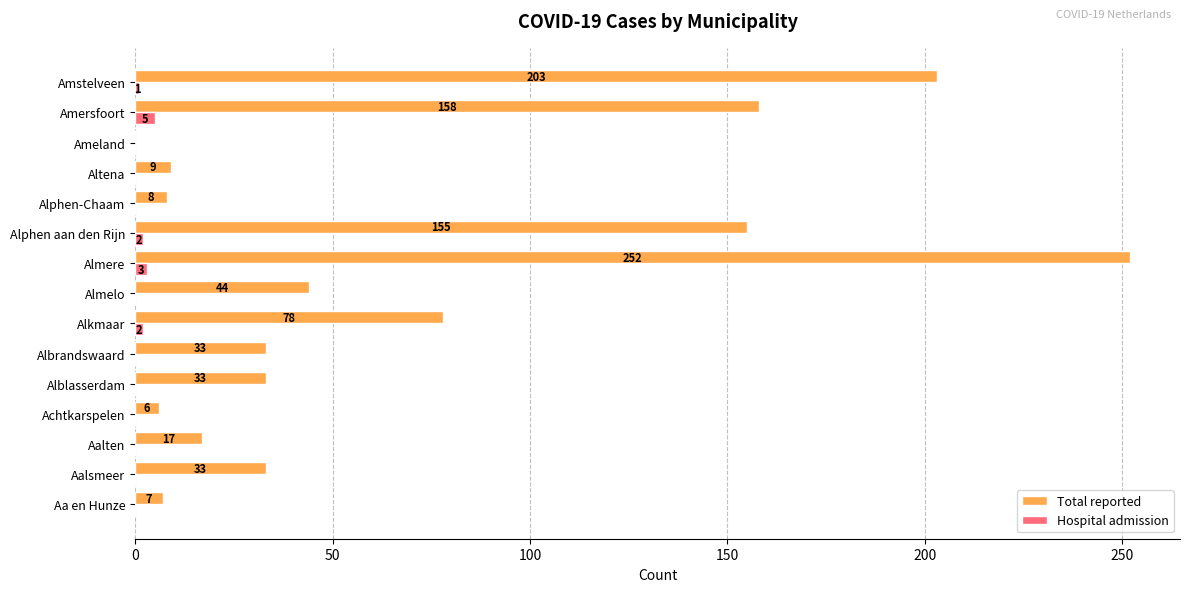

What are all the series names shown in the legend?

Total reported, Hospital admission